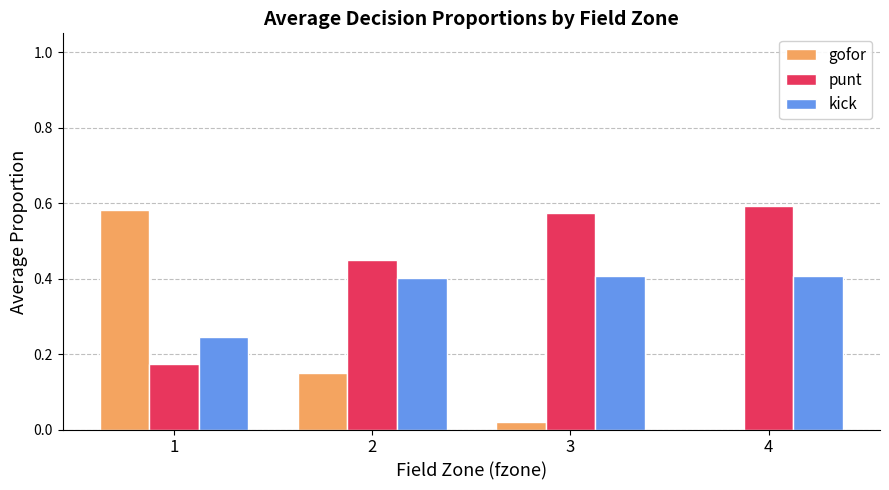

Which series changed the most between 1 and 4?

gofor